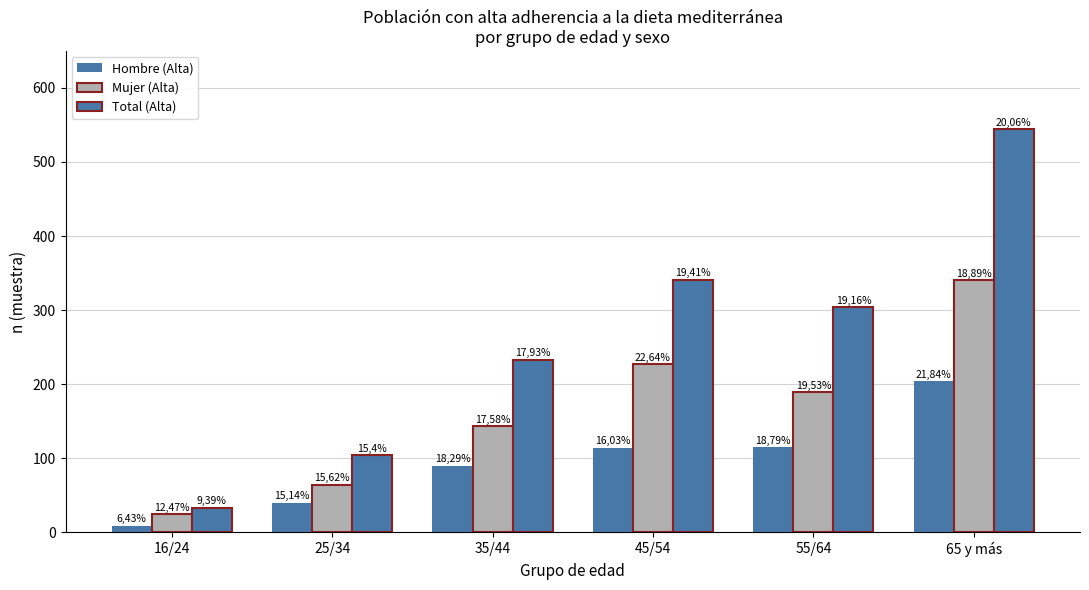

At which category is the sum across all series the highest?

65 y más